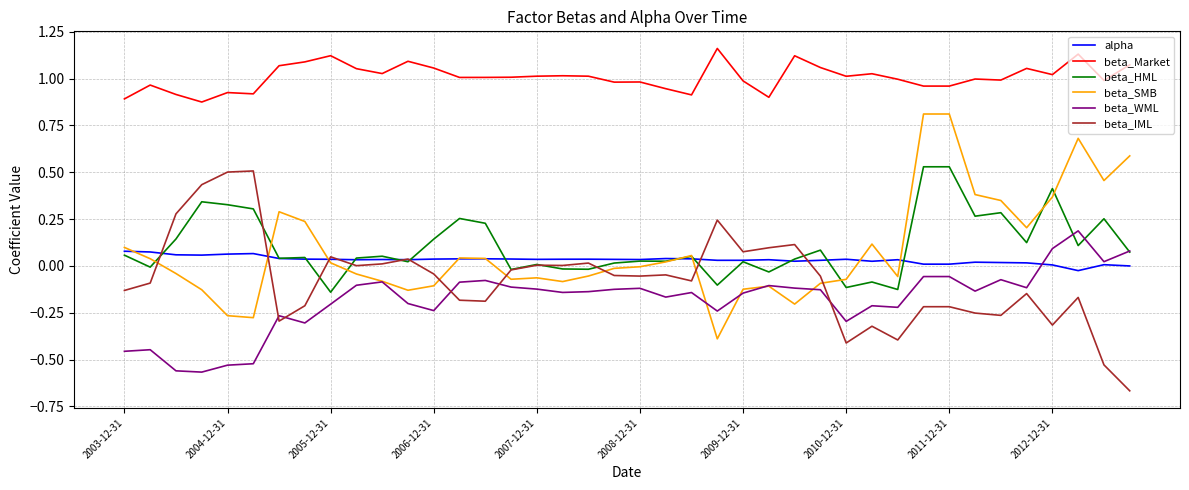

True or false: beta_Market and beta_HML intersect in this chart.

False